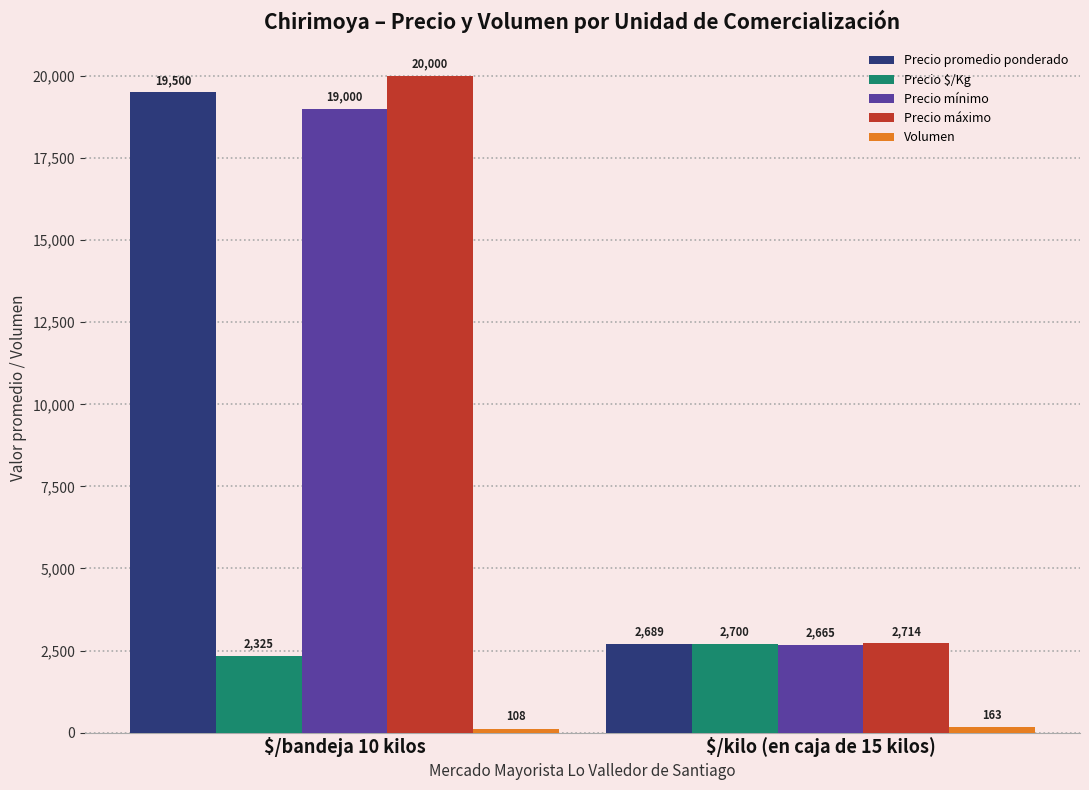

At which category is the sum across all series the highest?

$/bandeja 10 kilos